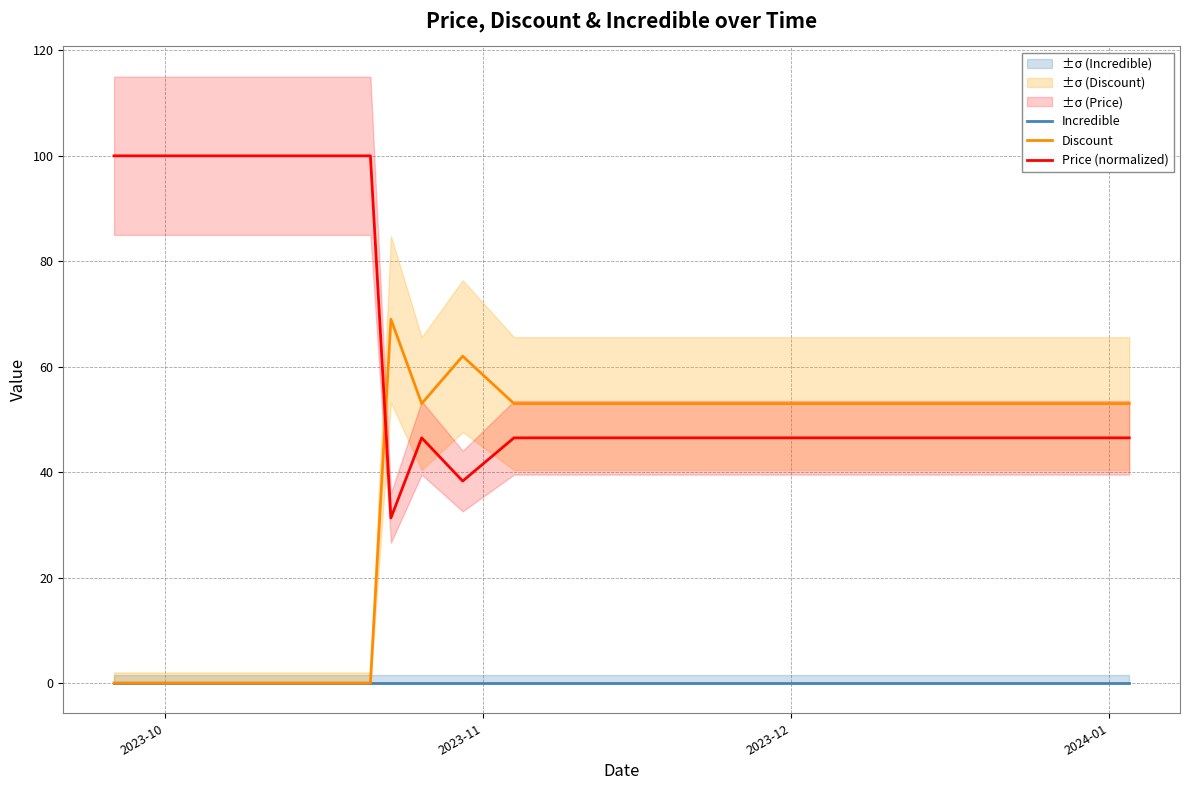

What are all the series names shown in the legend?

Incredible, Discount, Price (normalized)